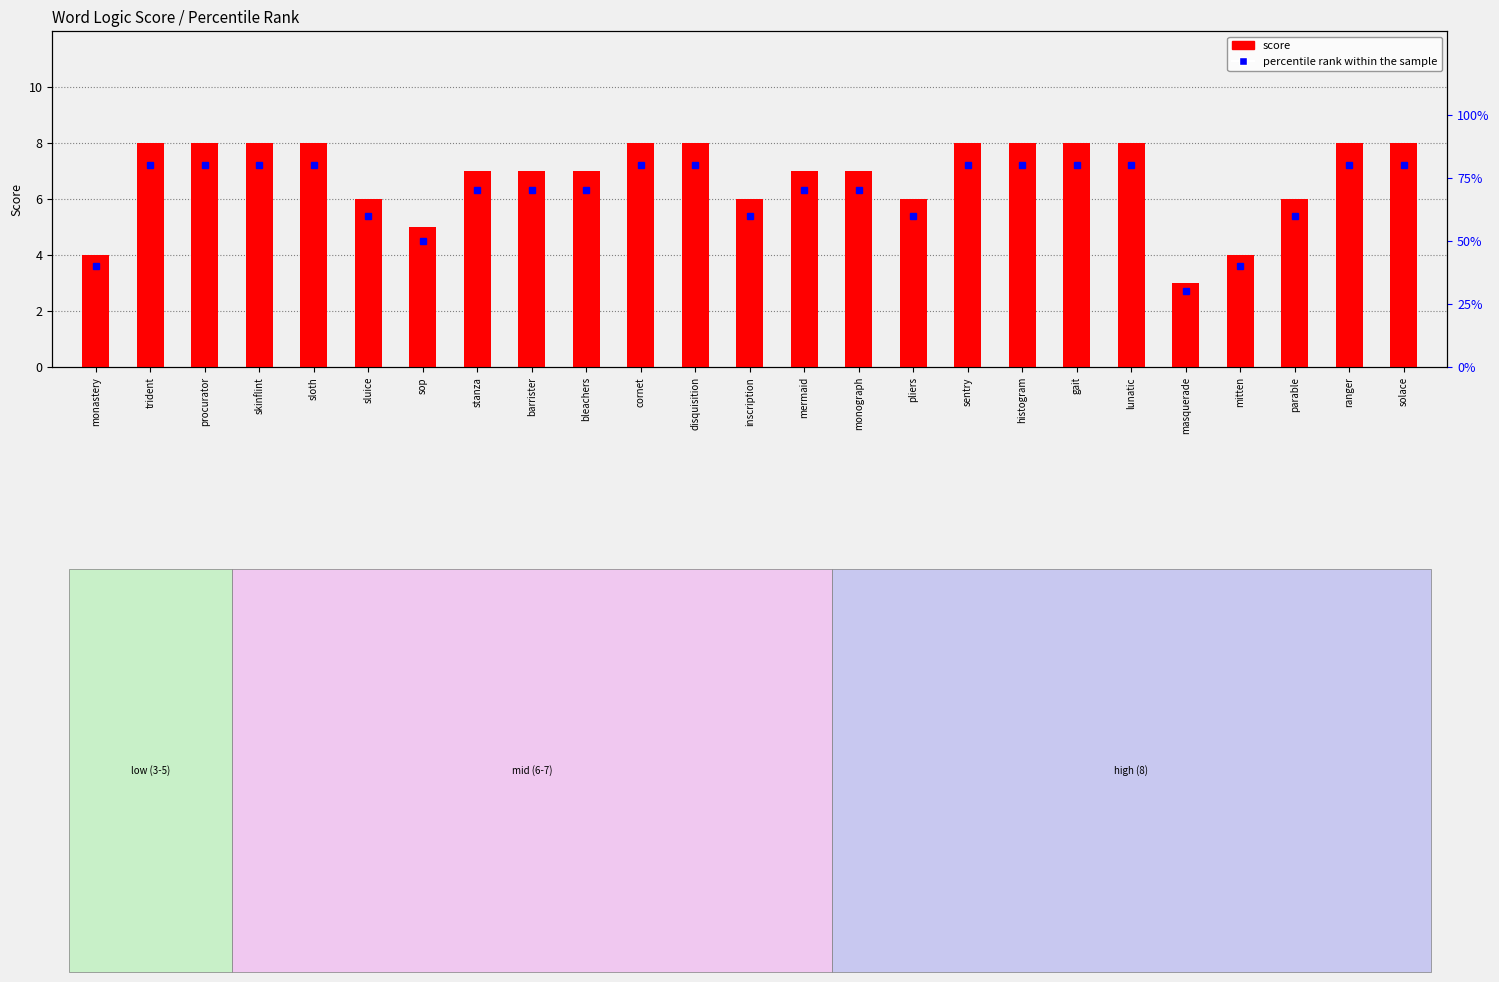

What is the total value across all series at histogram?

88